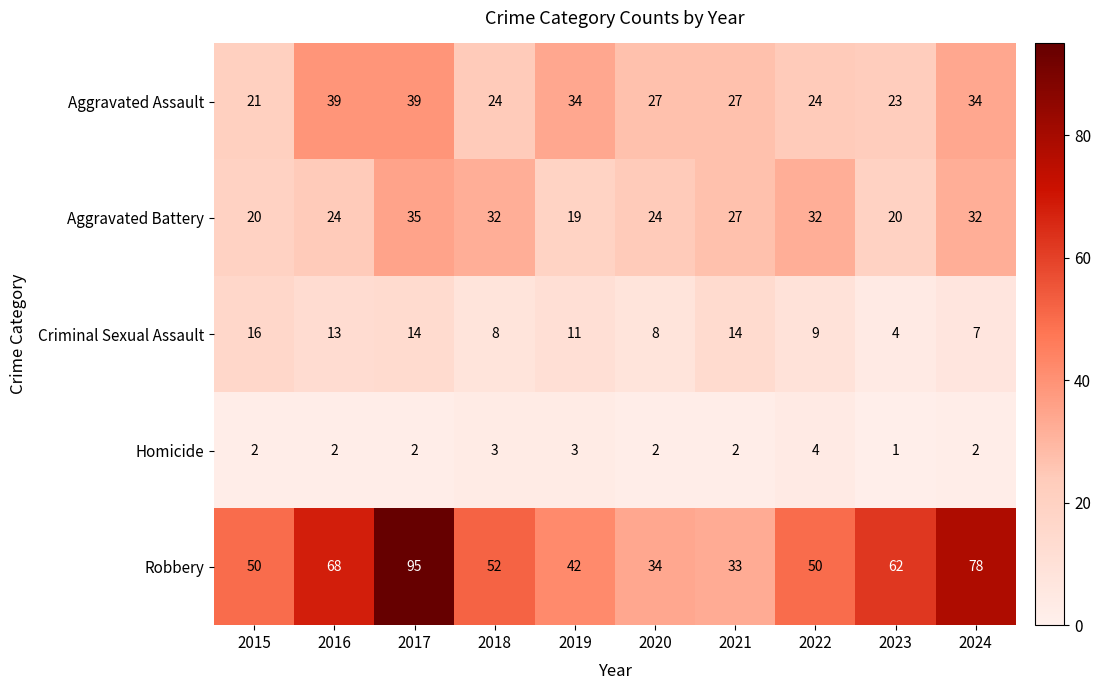

At which category does the chart reach its peak across all series?

2017